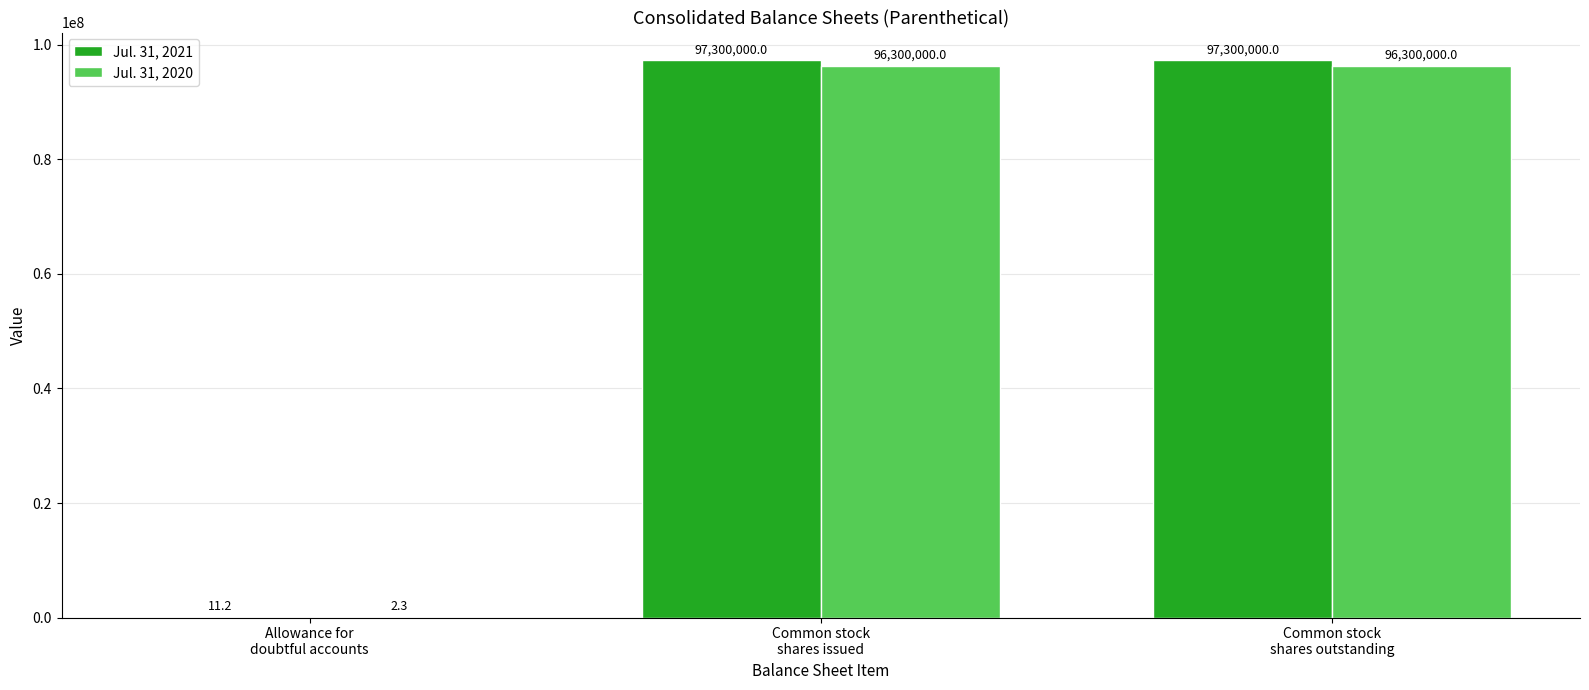

What is the total value across all series at Common stock
shares issued?

193600000.0